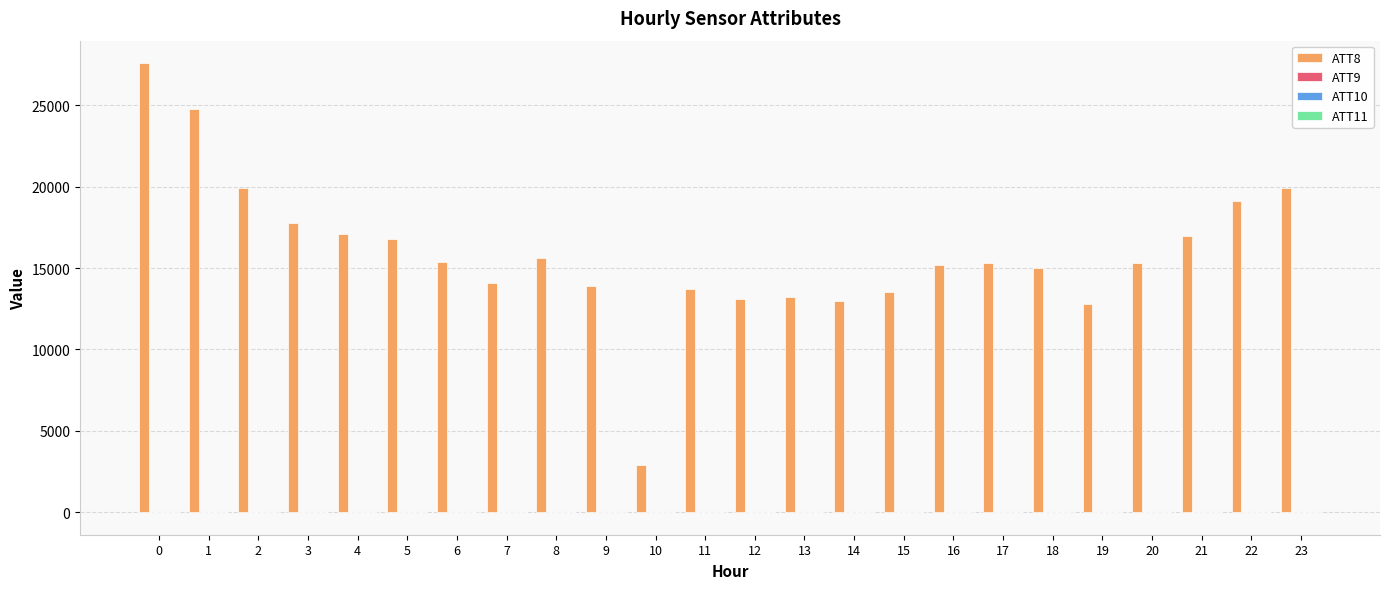

Reading left to right, extract all data points from this chart.

ATT8: 0=27600.0	1=24800.0	2=19900.0	3=17800.0	4=17100.0	5=16800.0	6=15400.0	7=14100.0	8=15600.0	9=13900.0	10=2900.0	11=13700.0	12=13100.0	13=13200.0	14=13000.0	15=13500.0	16=15200.0	17=15300.0	18=15000.0	19=12800.0	20=15300.0	21=17000.0	22=19100.0	23=19900.0
ATT9: 0=-10.0	1=-10.0	2=-10.0	3=-10.0	4=-10.0	5=-10.0	6=-10.0	7=-10.0	8=-10.0	9=30.6	10=35.5	11=11.7	12=-10.0	13=-10.0	14=-10.0	15=-10.0	16=-10.0	17=-10.0	18=-10.0	19=-10.0	20=-10.0	21=-10.0	22=-10.0	23=-10.0
ATT10: 0=-10.0	1=-10.0	2=-10.0	3=-10.0	4=-10.0	5=-10.0	6=-10.0	7=-10.0	8=-10.0	9=27.4	10=32.1	11=11.6	12=2.1	13=-10.0	14=-10.0	15=-10.0	16=-10.0	17=-10.0	18=-10.0	19=-10.0	20=-10.0	21=-10.0	22=-10.0	23=-10.0
ATT11: 0=-10.0	1=-10.0	2=-10.0	3=-10.0	4=-10.0	5=-10.0	6=-10.0	7=-10.0	8=10.9	9=19.1	10=21.0	11=10.0	12=5.9	13=-10.0	14=-10.0	15=-10.0	16=-10.0	17=-10.0	18=-10.0	19=-10.0	20=-10.0	21=-10.0	22=-10.0	23=-10.0